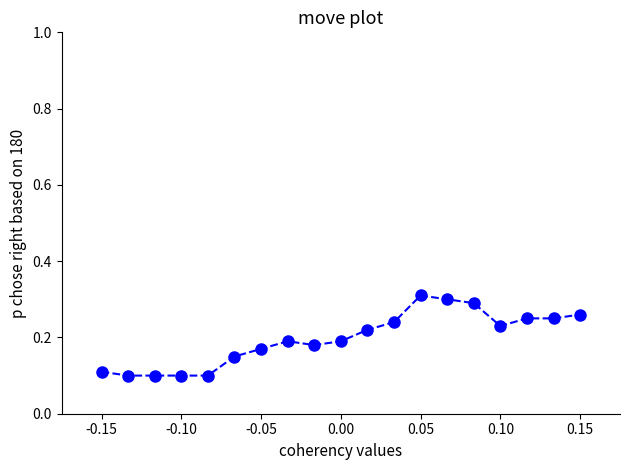

True or false: the data has more than 0 interior local peaks.

True